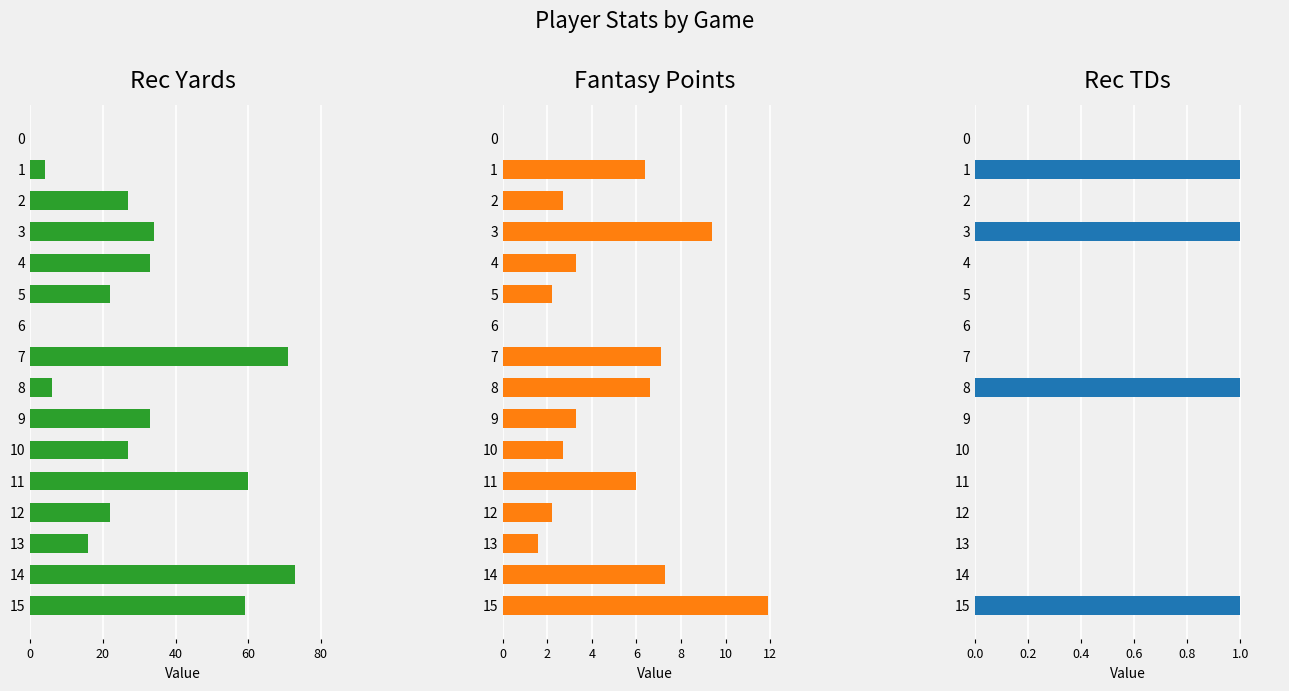

What position from the left is 8?

9